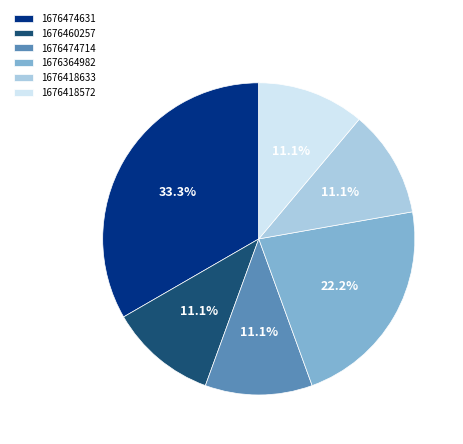

Which slice is the largest?

1676474631